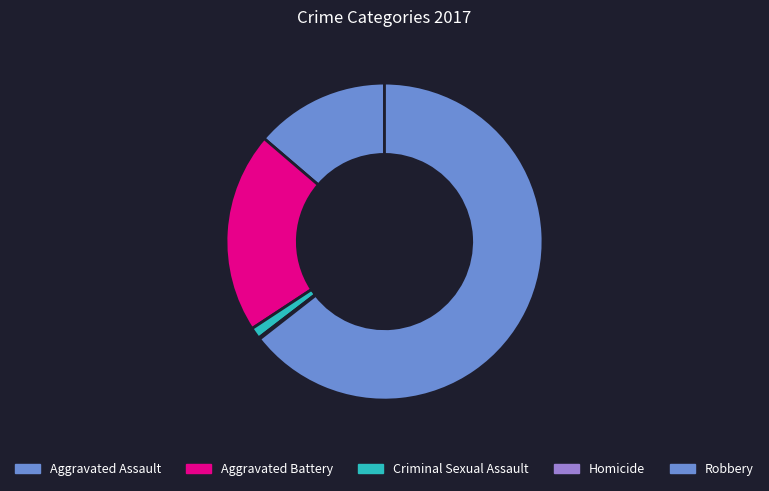

What percentage is the Criminal Sexual Assault slice, to the nearest percent?

1%